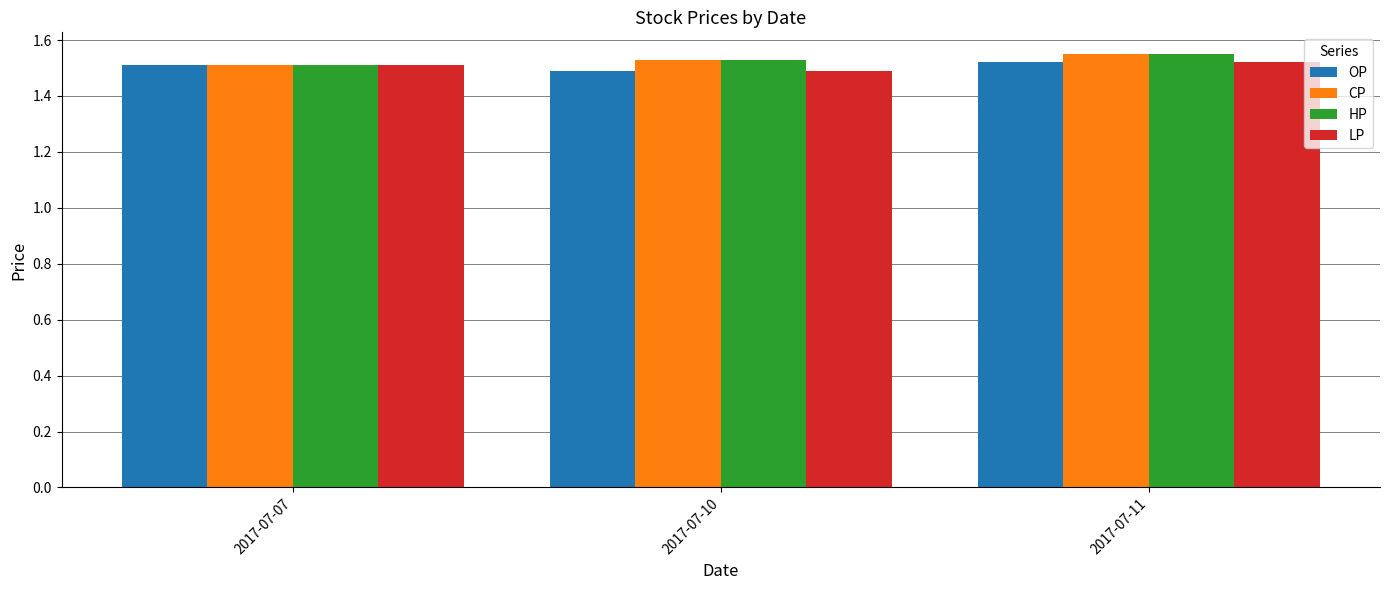

How many CP values are between 1 and 2?

3